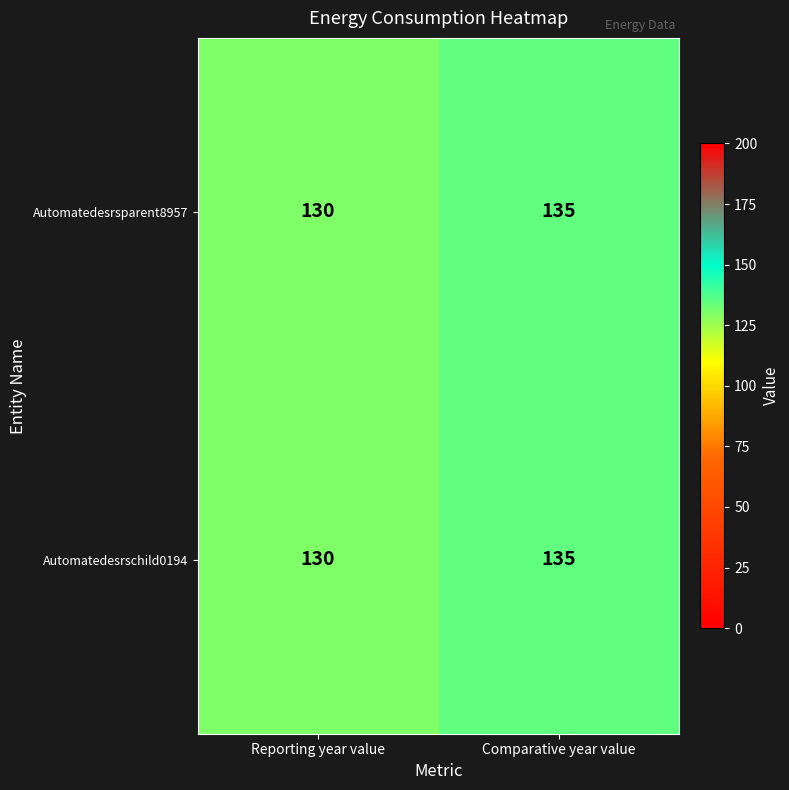

At how many categories does at least one series exceed 134?

1